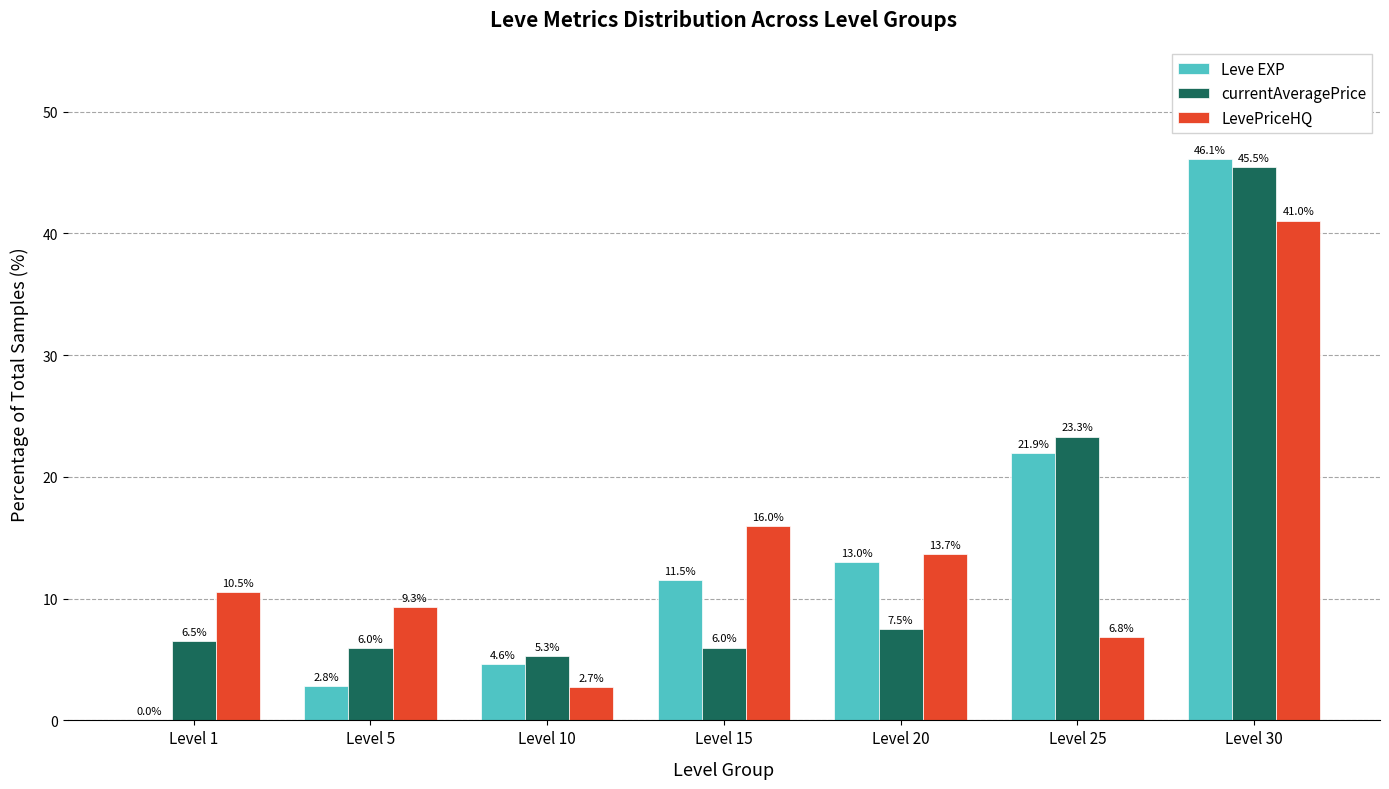

How many values in the Leve EXP series exceed 11?

4